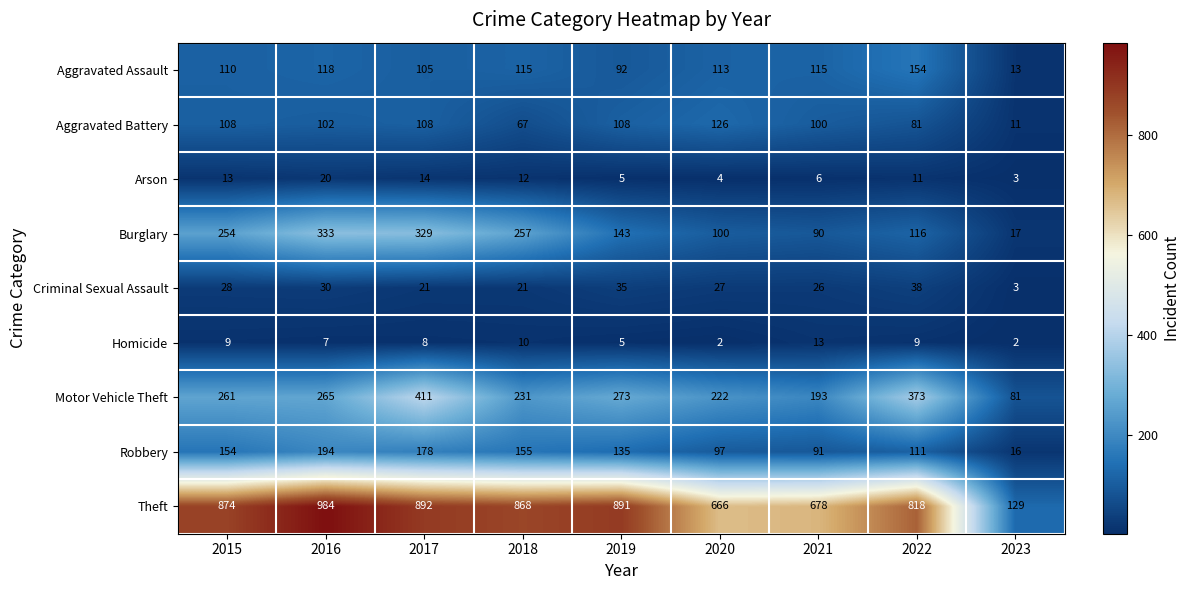

Rank the series by their maximum value, from highest to lowest.

Theft, Motor Vehicle Theft, Burglary, Robbery, Aggravated Assault, Aggravated Battery, Criminal Sexual Assault, Arson, Homicide